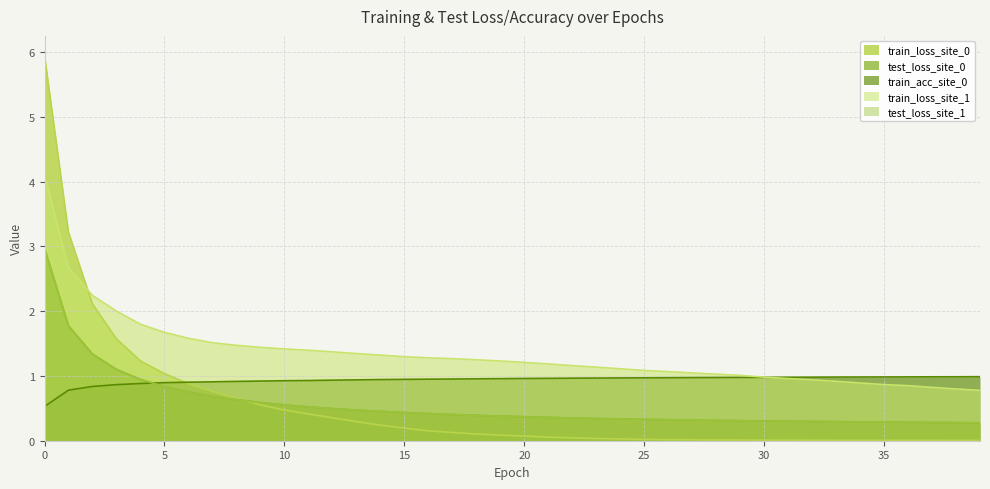

What is the sum of the train_loss_site_1 values at 21 and 18?

2.4